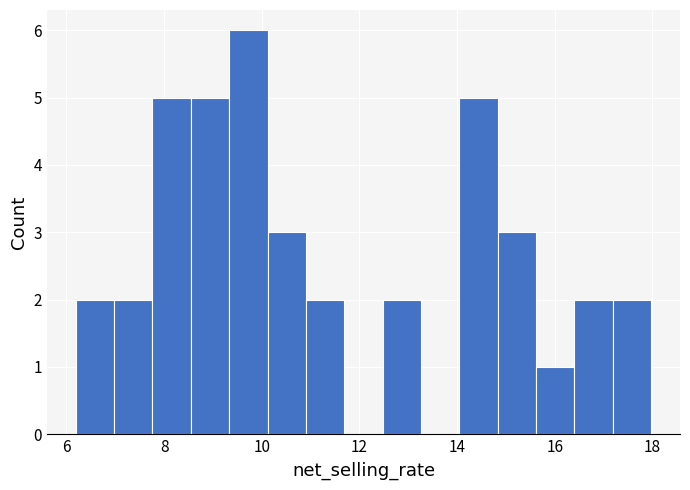

Around what value on the x-axis is the tallest bar? Give the approximate position of its centre, as read against the axis.

9.8